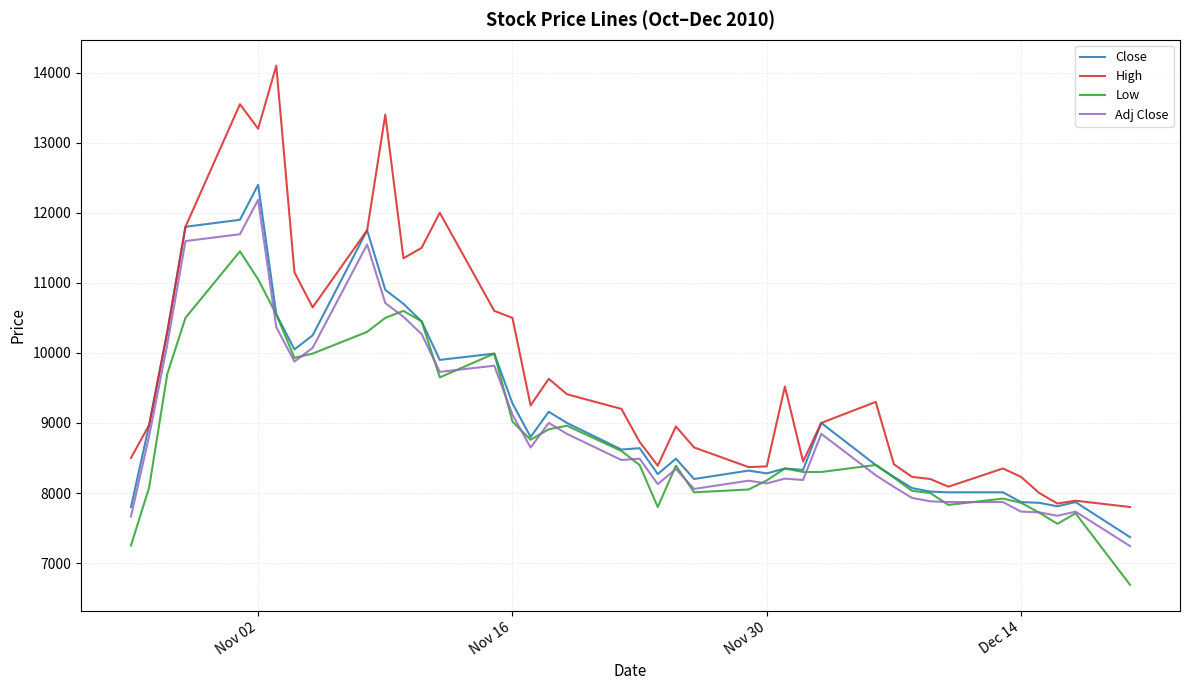

List the series in order of their peak value, lowest first.

Low, Adj Close, Close, High